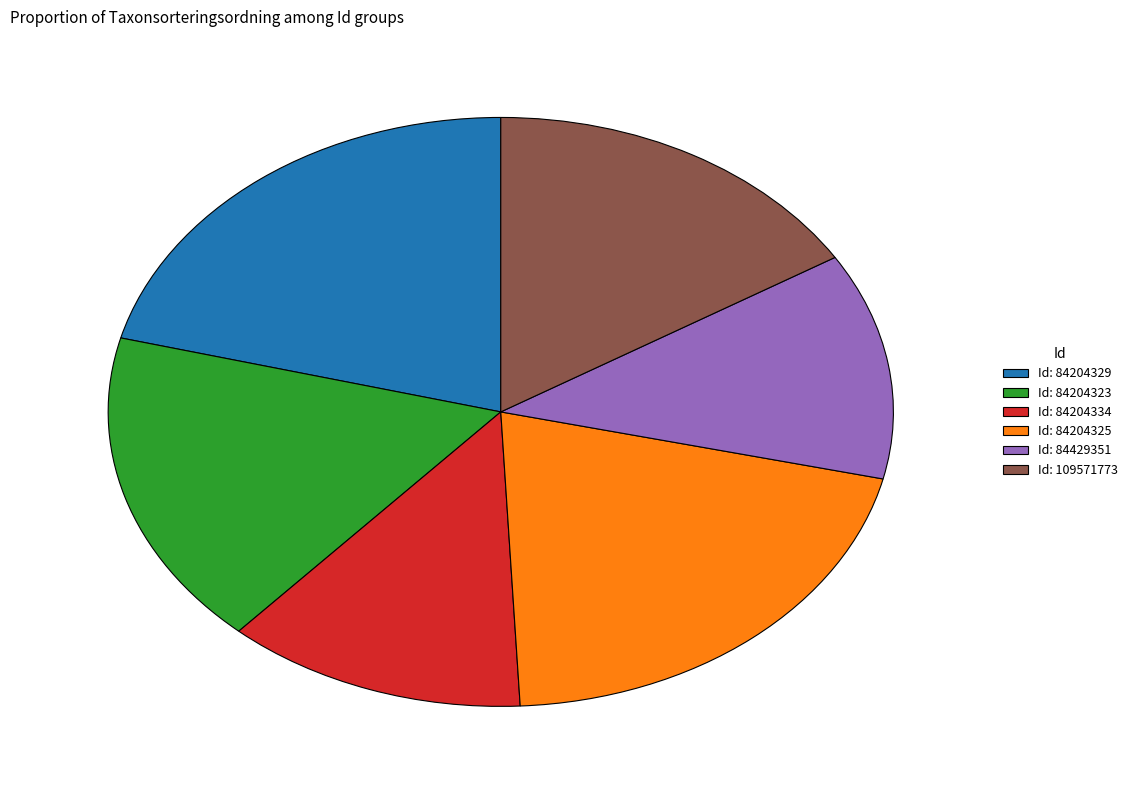

Does any single category account for the majority?

No